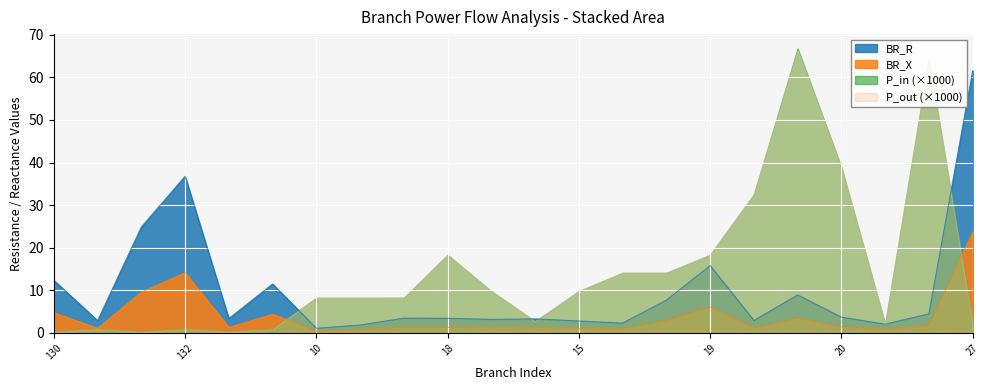

What is the difference between the second highest and second lowest values in the BR_X series?

13.4